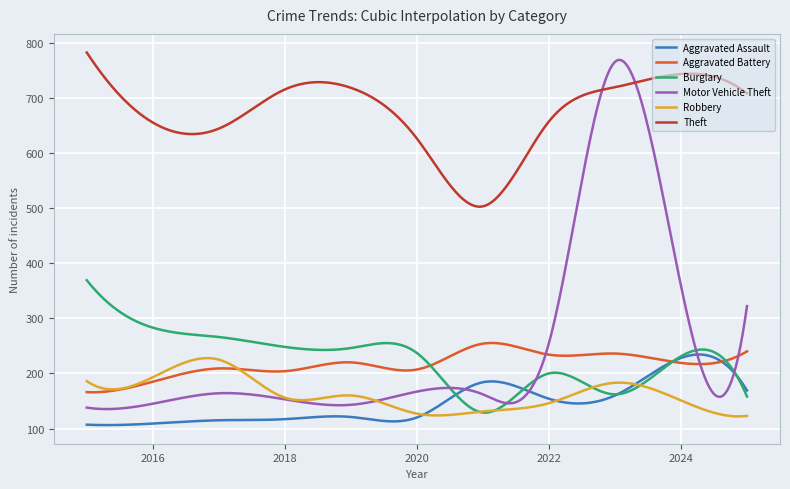

True or false: Robbery and Theft cross at least once.

False